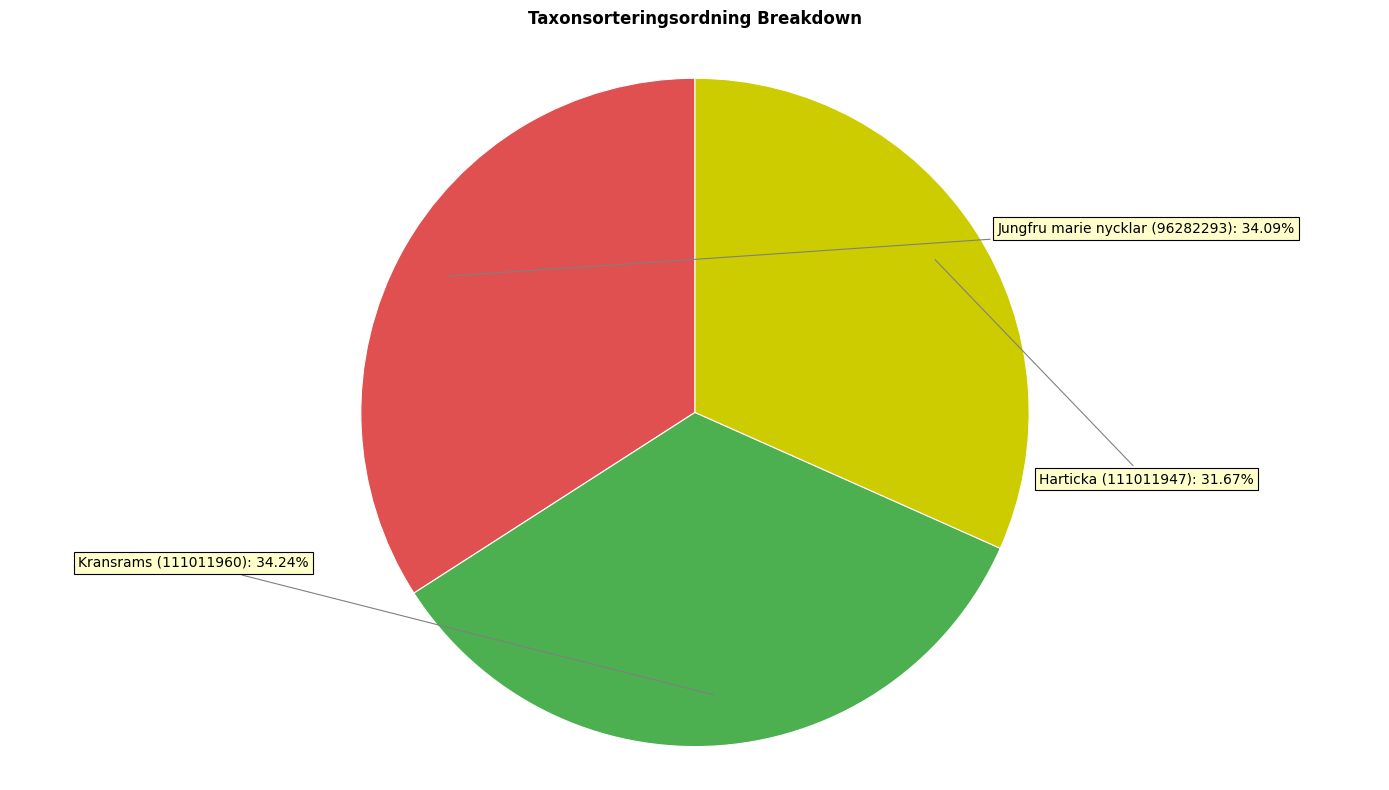

Is there any slice that represents more than half of the pie?

No